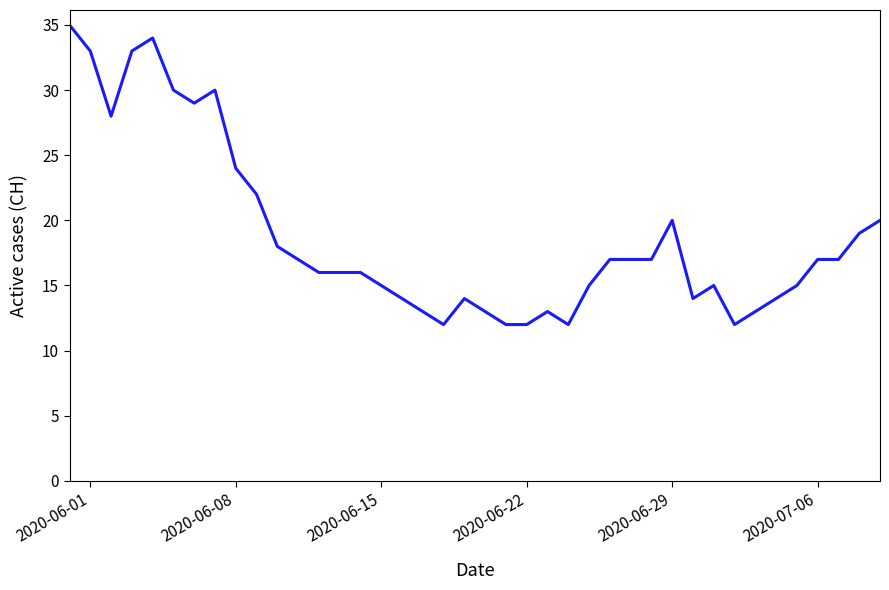

Does the chart display data point markers on the line(s)?

No